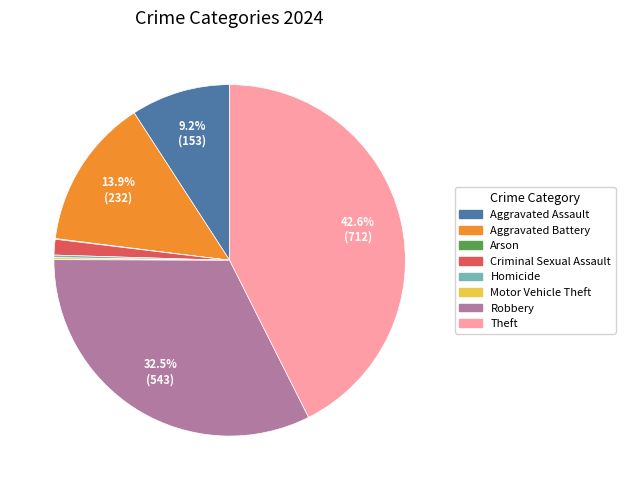

What is the largest slice in the pie chart?

Theft